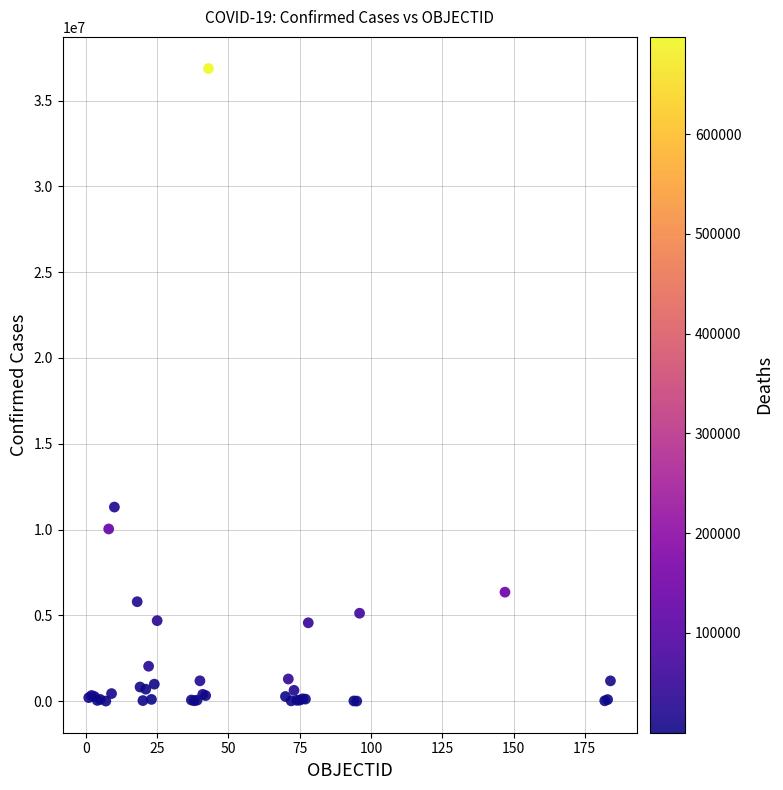

What Y value in the scatter plot is closest to 18436967?

11312904